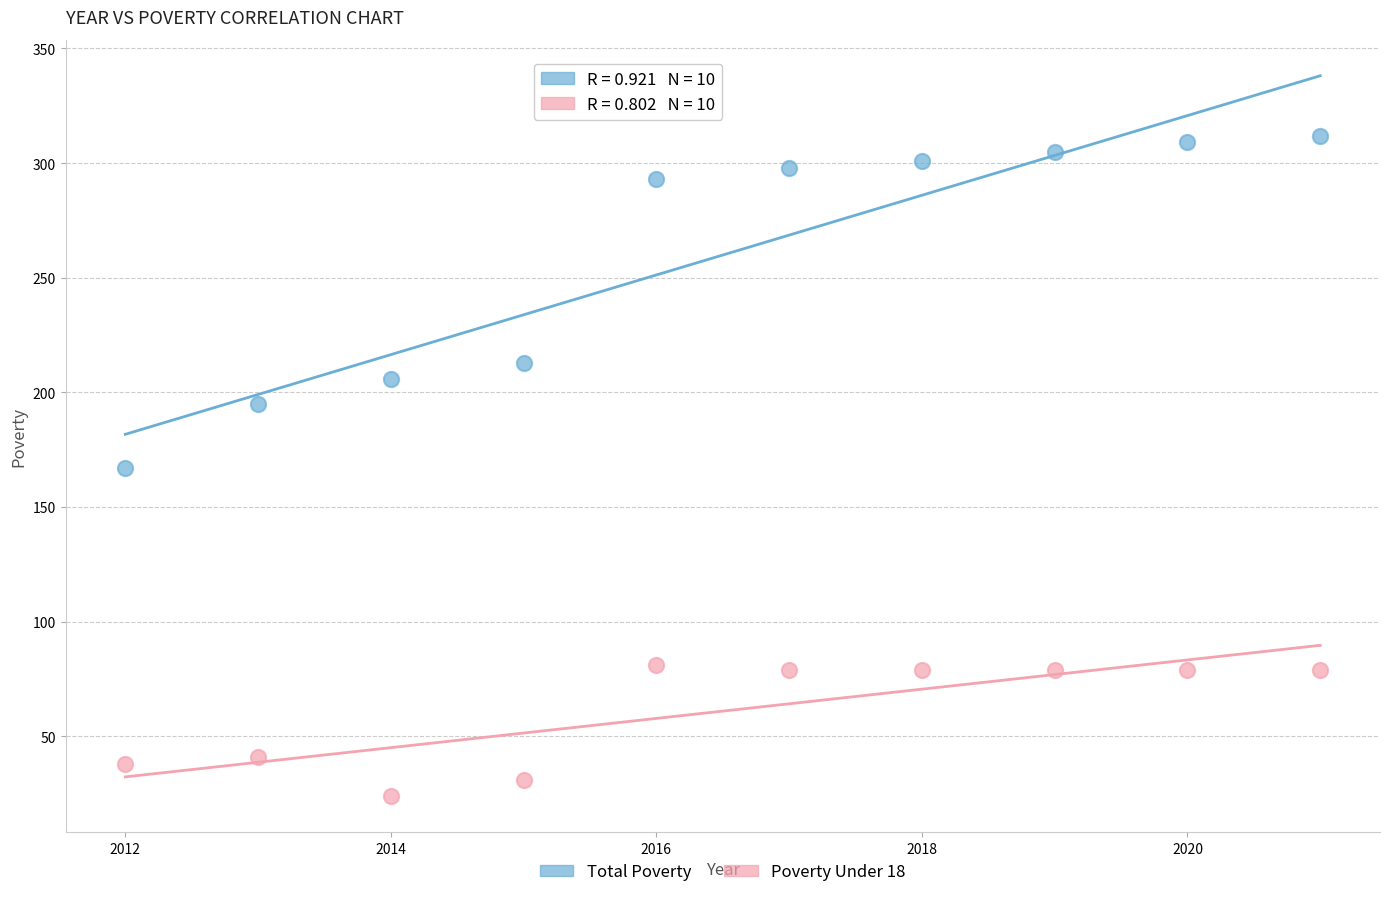

Which series has the widest spread of Y values?

Total Poverty